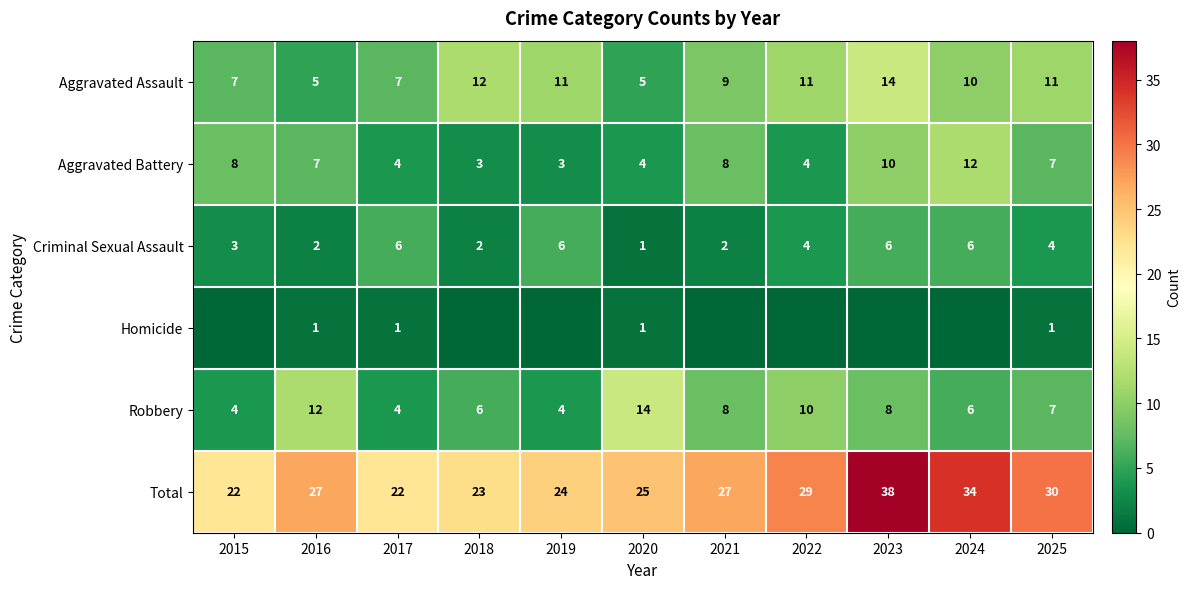

At which category is the sum across all series the highest?

2023